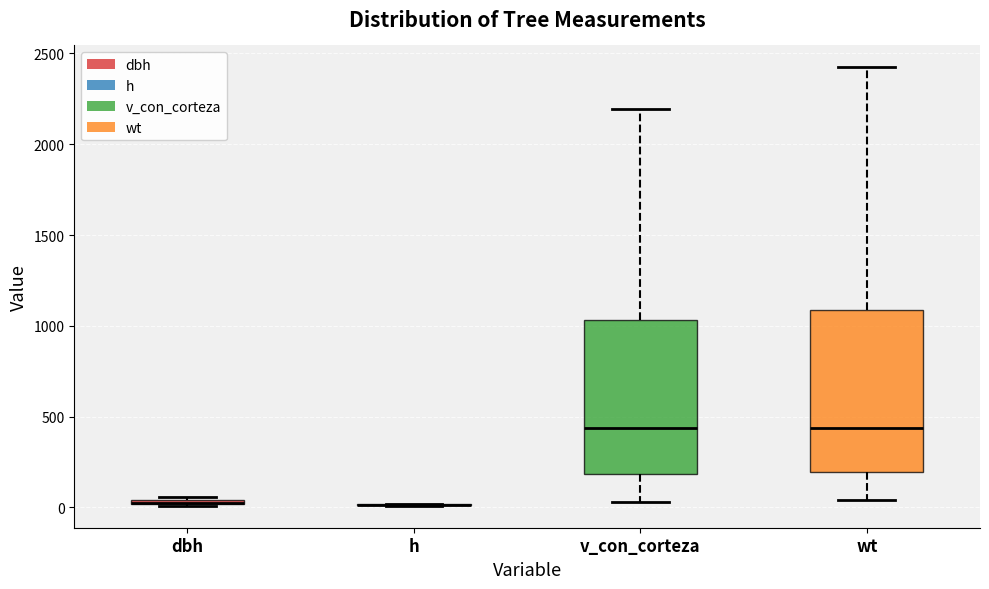

Where does the lower whisker of the box for wt end on the y-axis? The values are not printed on the chart, so give them approximately, as read against the axis.

50